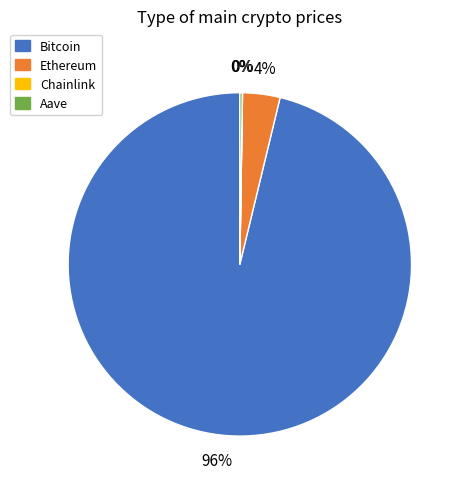

What percentage is the Ethereum slice, to the nearest percent?

4%